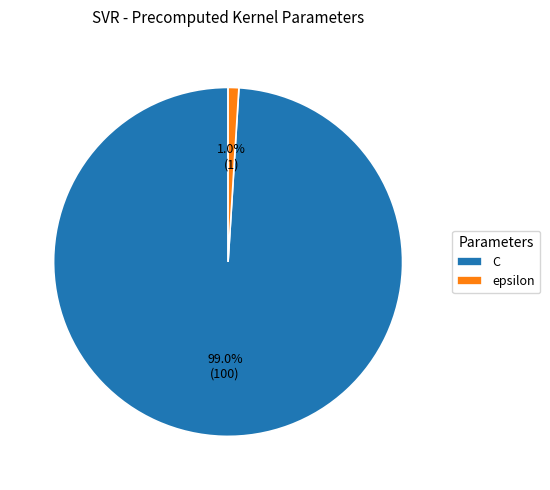

What percentage is the epsilon slice, to the nearest percent?

1%